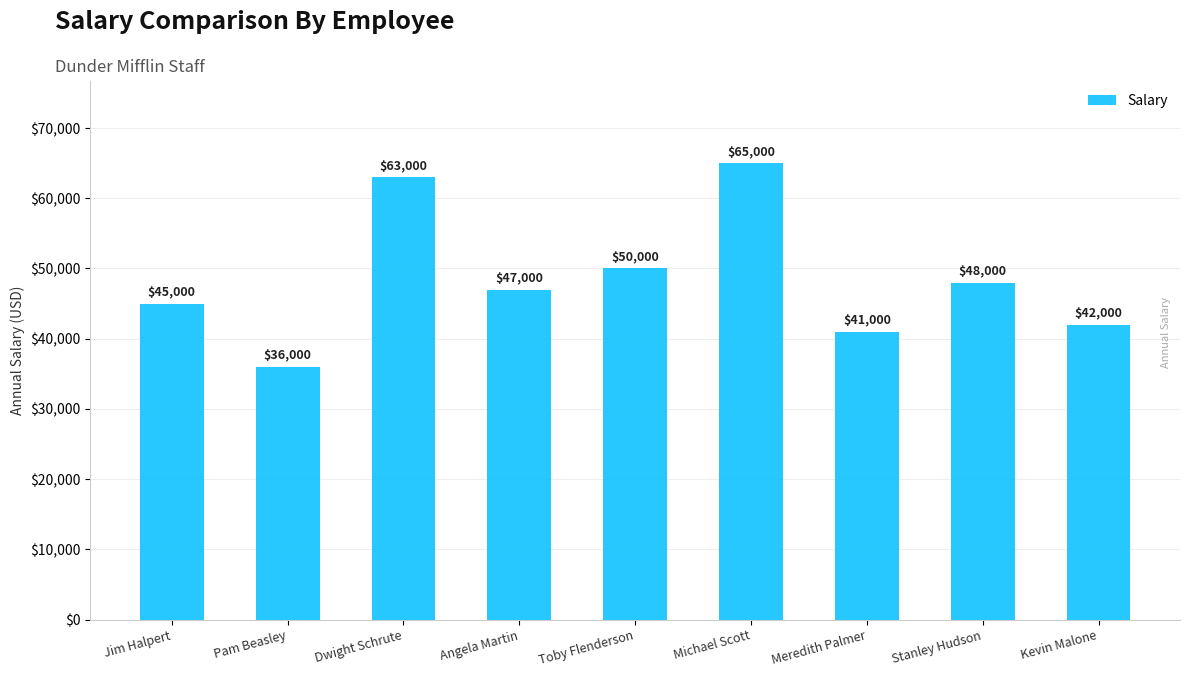

Reading left to right, what are all the values shown in this chart?

45000	36000	63000	47000	50000	65000	41000	48000	42000